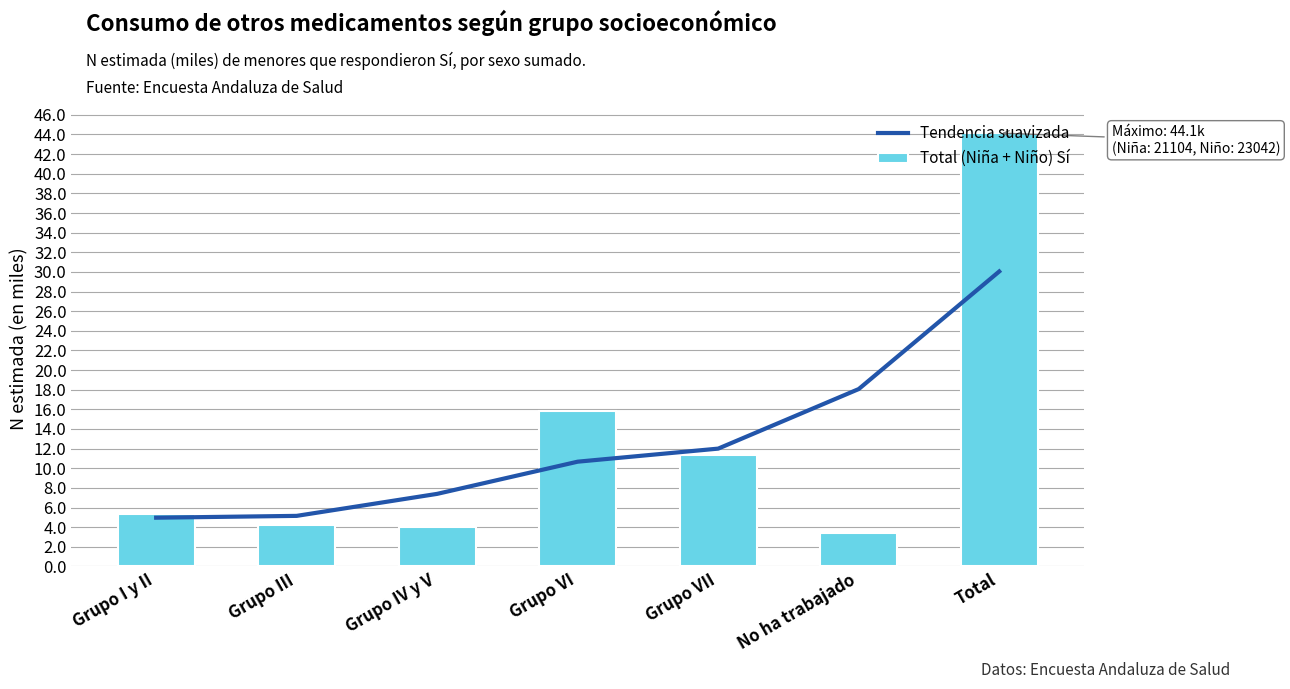

What is the spread (max minus min) of values at Grupo III?

0.9